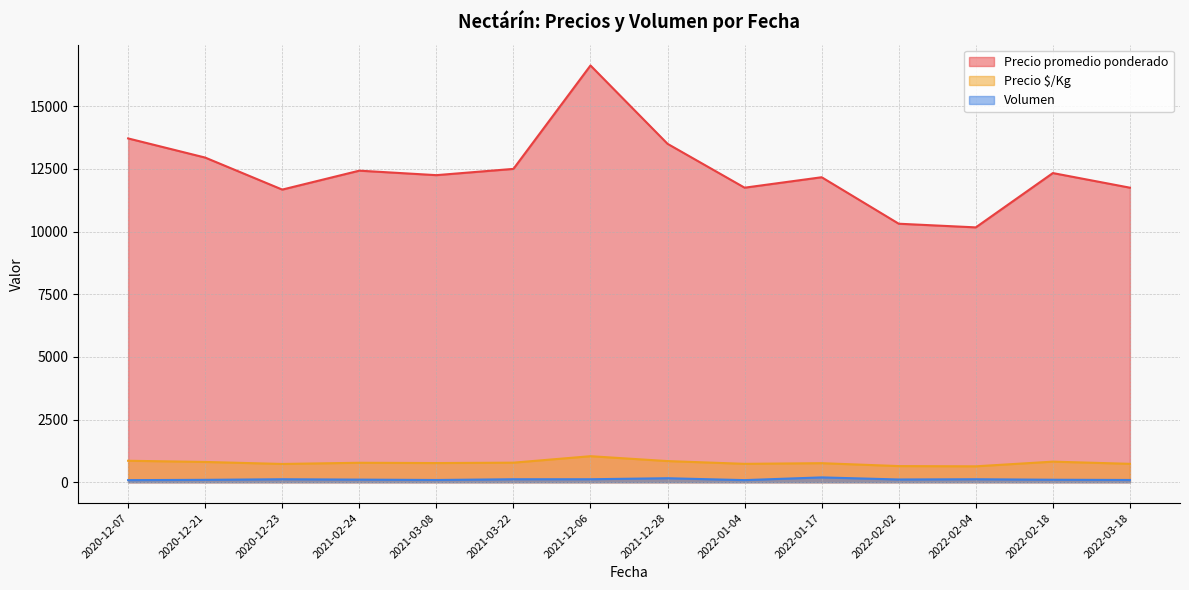

Read the Volumen value at 2020-12-21.

96.0